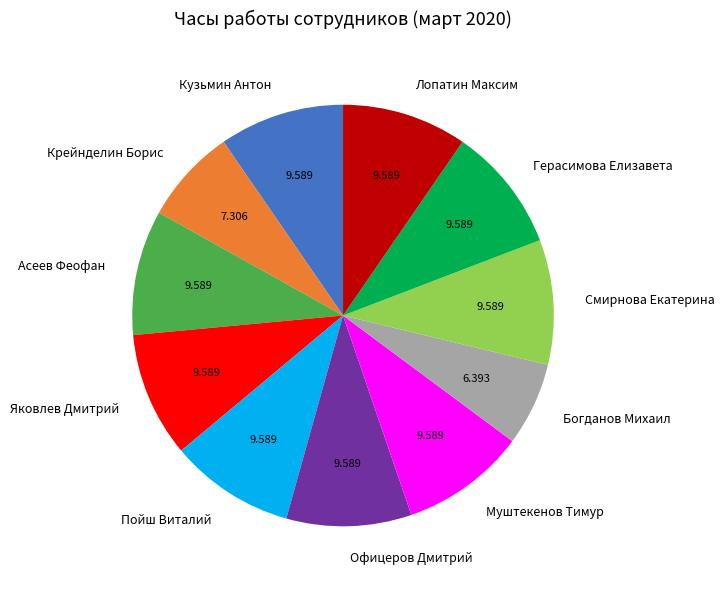

True or false: Асеев Феофан accounts for 10% of the total.

True